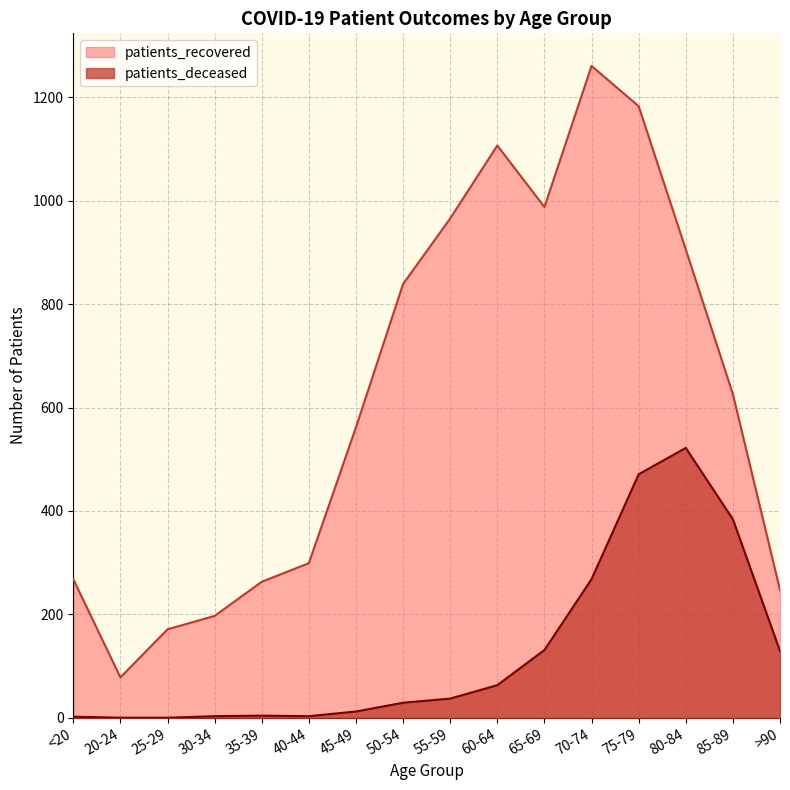

Where does the patients_recovered series first go above 626?

50-54